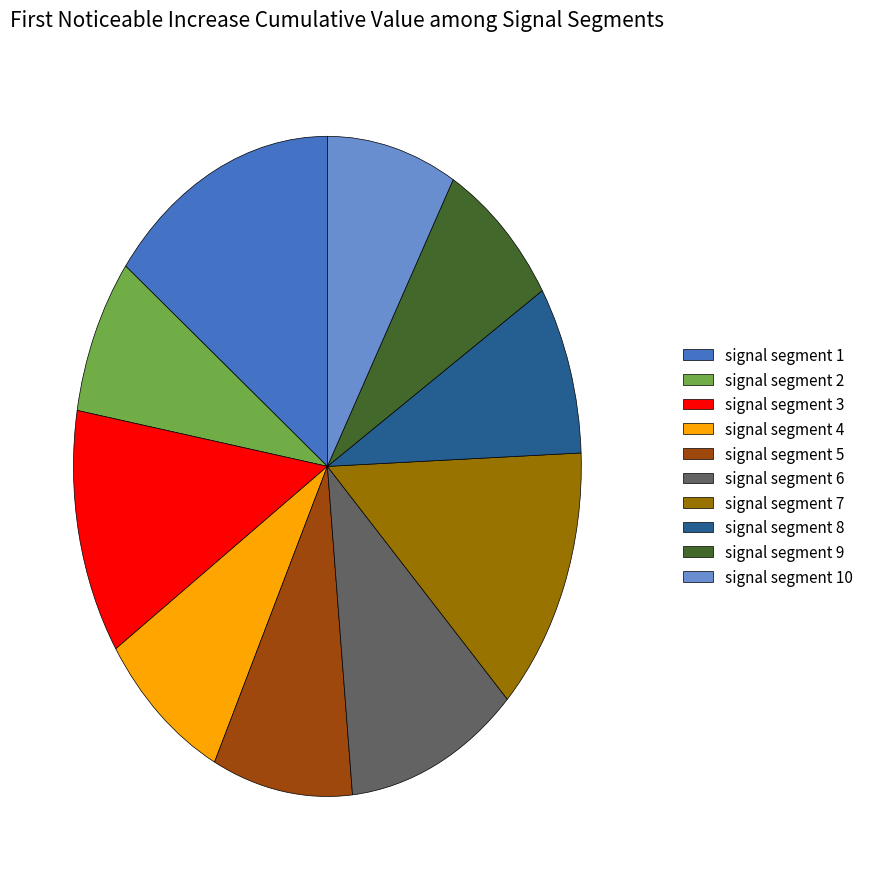

The signal segment 6 slice represents 4% of the pie. True or false?

False